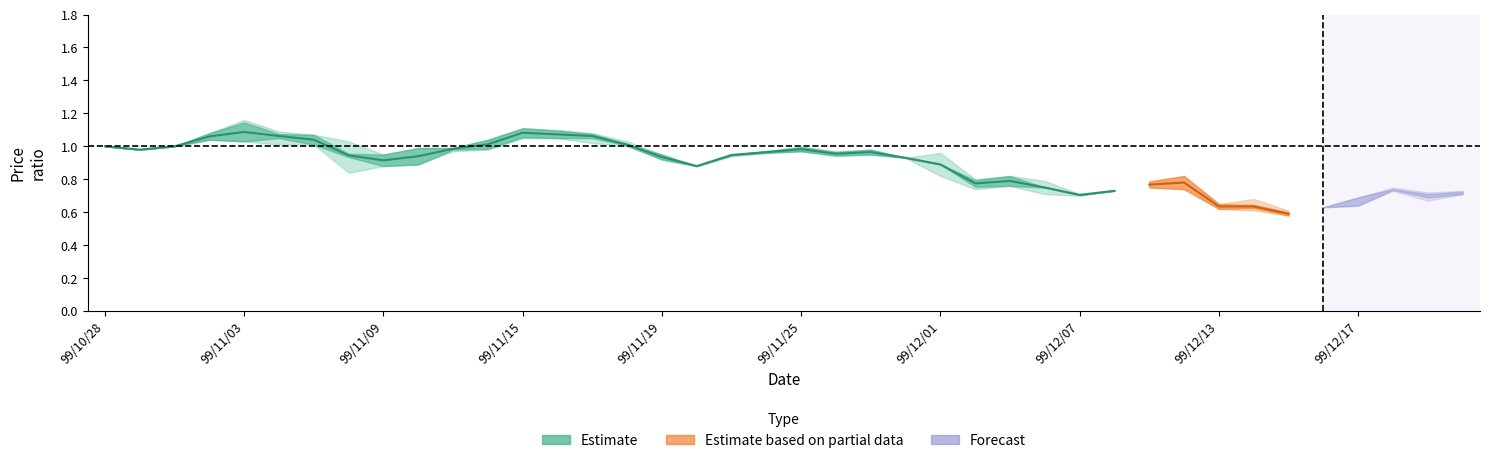

Does the chart display data point markers on the line(s)?

No